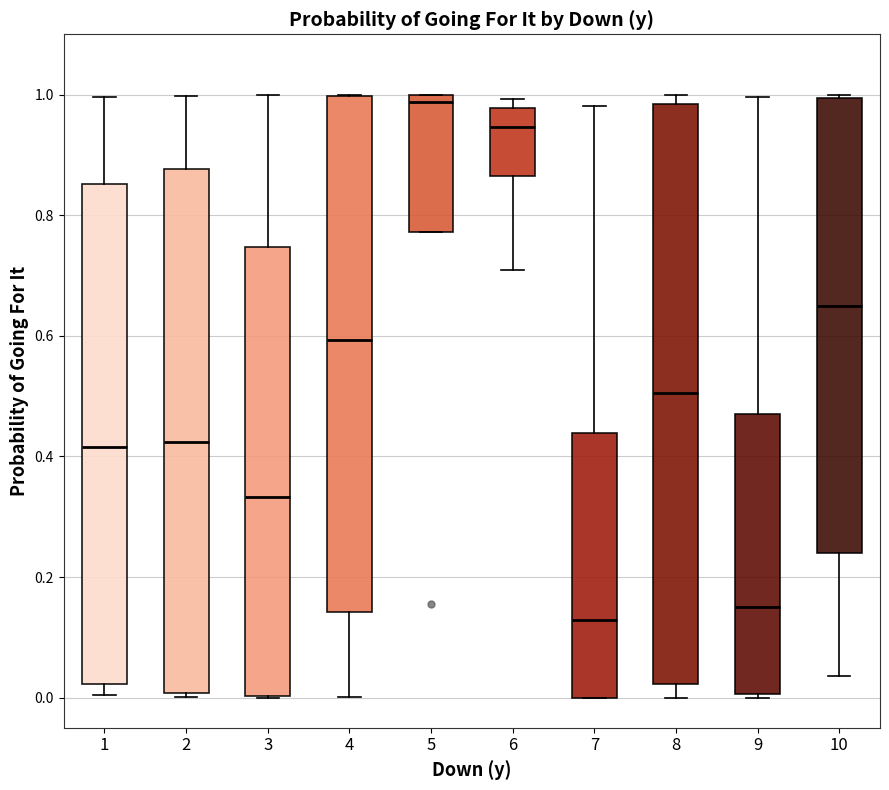

Which box has the highest median line?

5